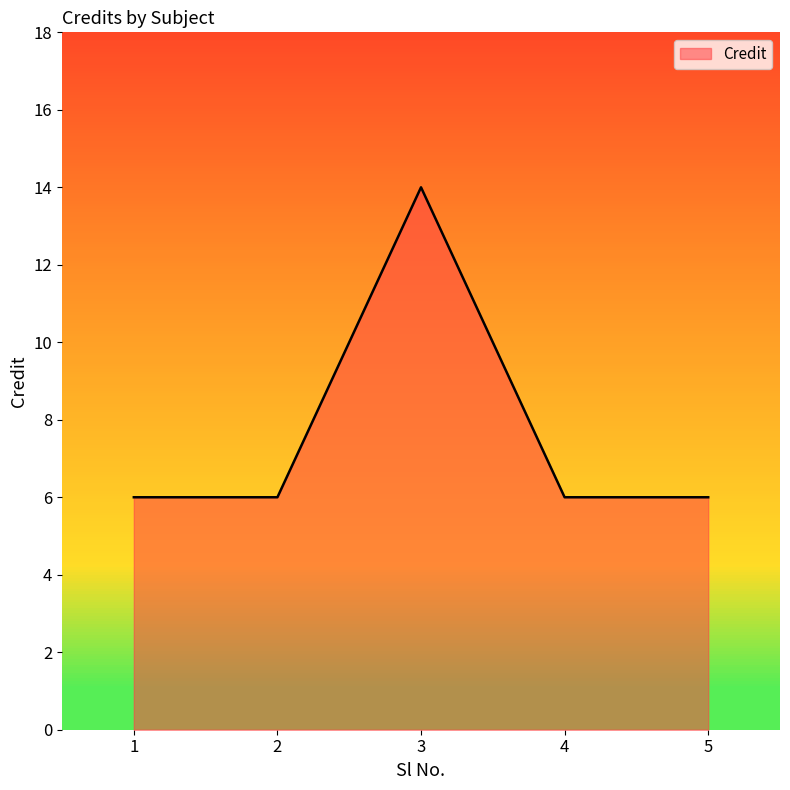

Does the chart have visible grid lines?

No